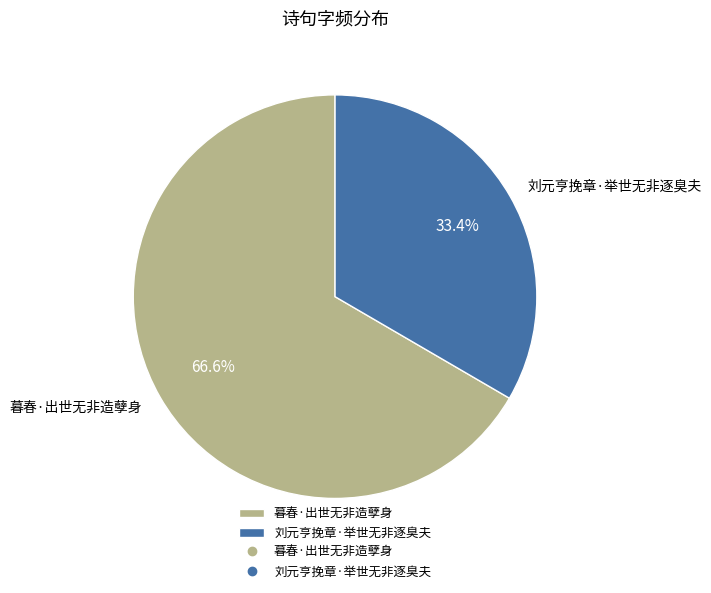

What percentage is NOT represented by 暮春·出世无非造孽身?

33.4%